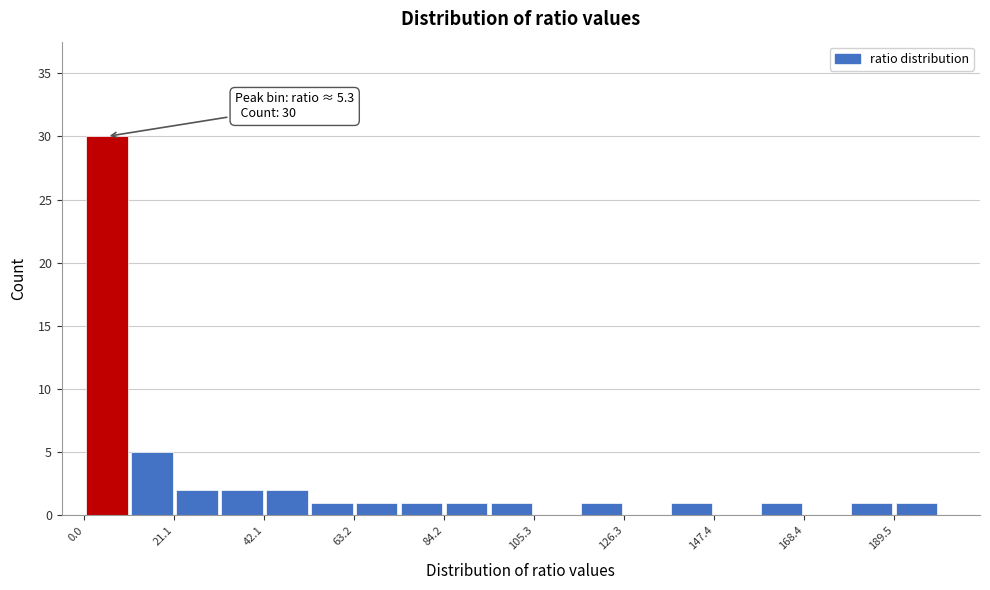

Around what value on the x-axis is the tallest bar? Give the approximate position of its centre, as read against the axis.

5